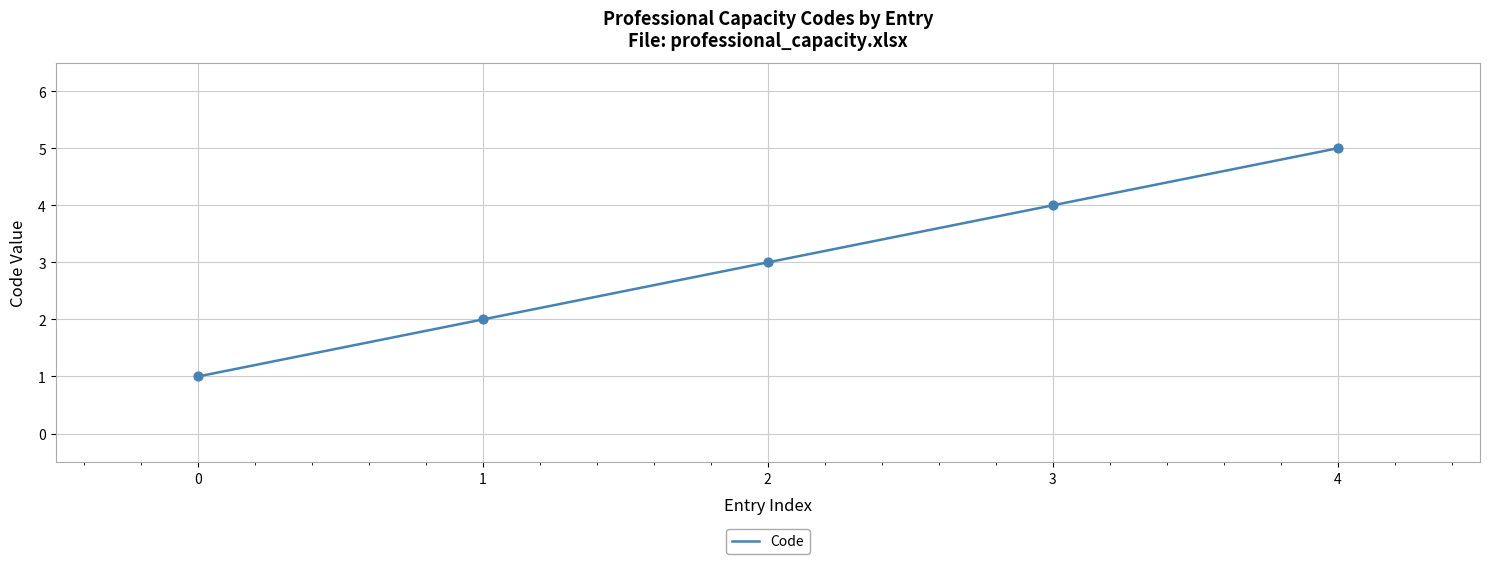

What is the change in value from 2 to 3?

+1